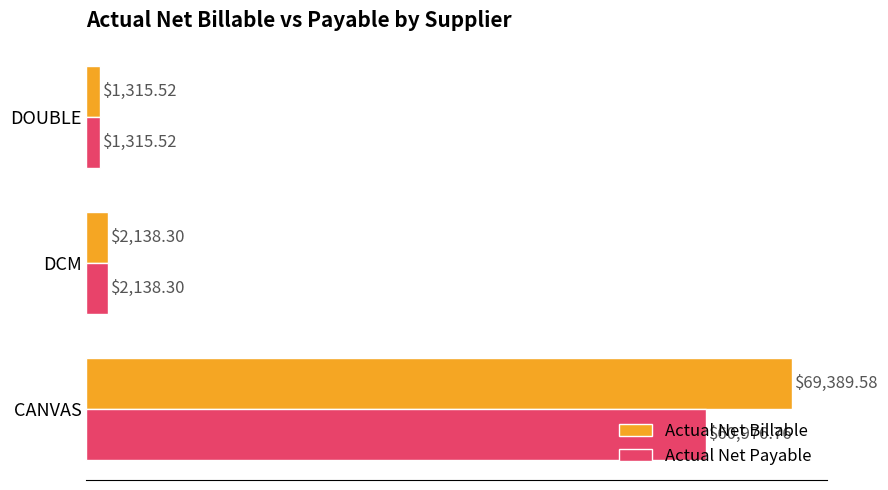

At which category does the chart reach its peak across all series?

CANVAS